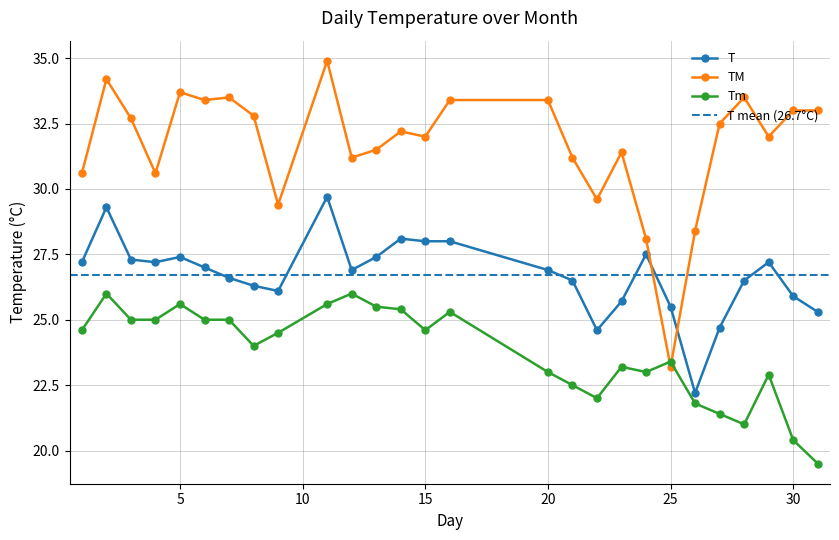

True or false: Tm has a value of 24.6 at 15.

True